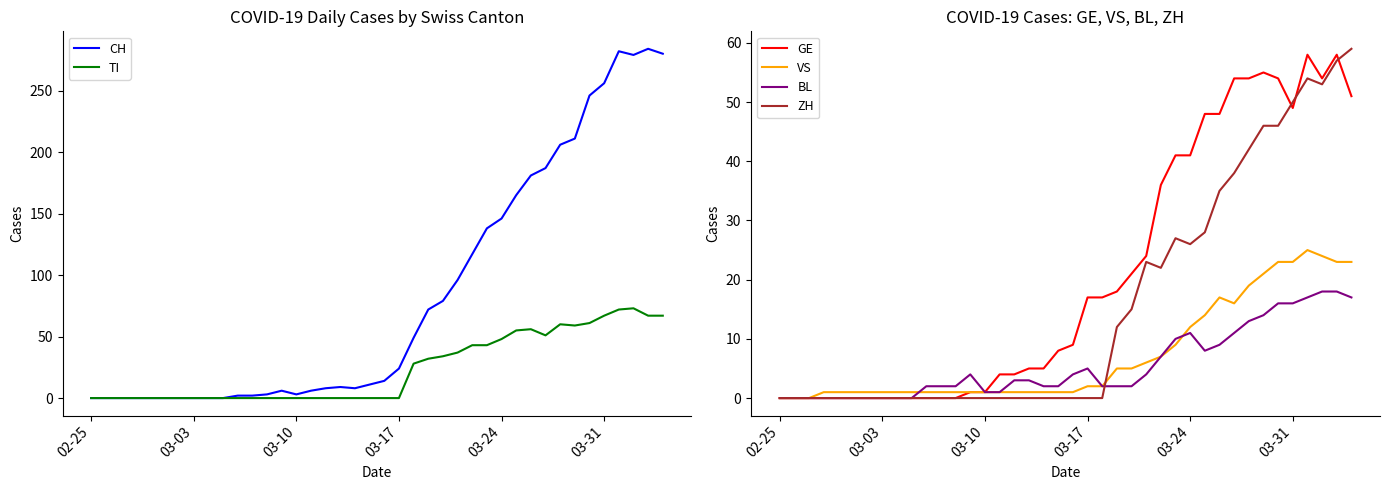

Which series has the widest spread of values?

CH